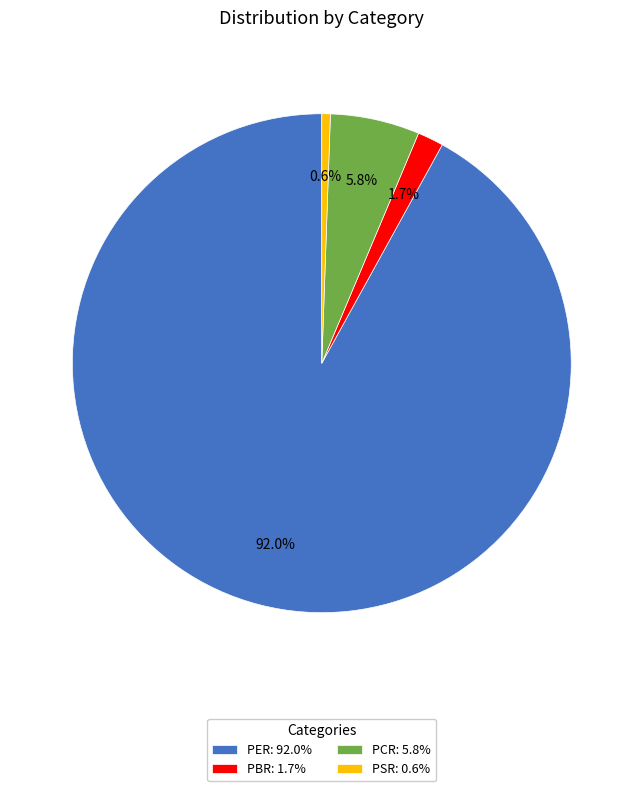

How much of the chart is everything except PBR?

98.3%